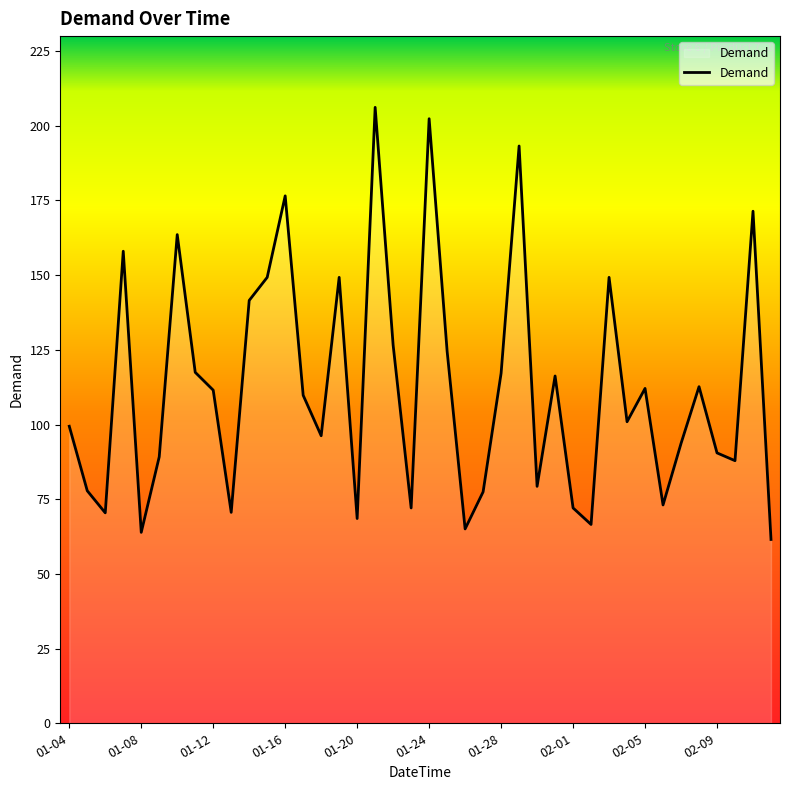

How many values are below 109?

20